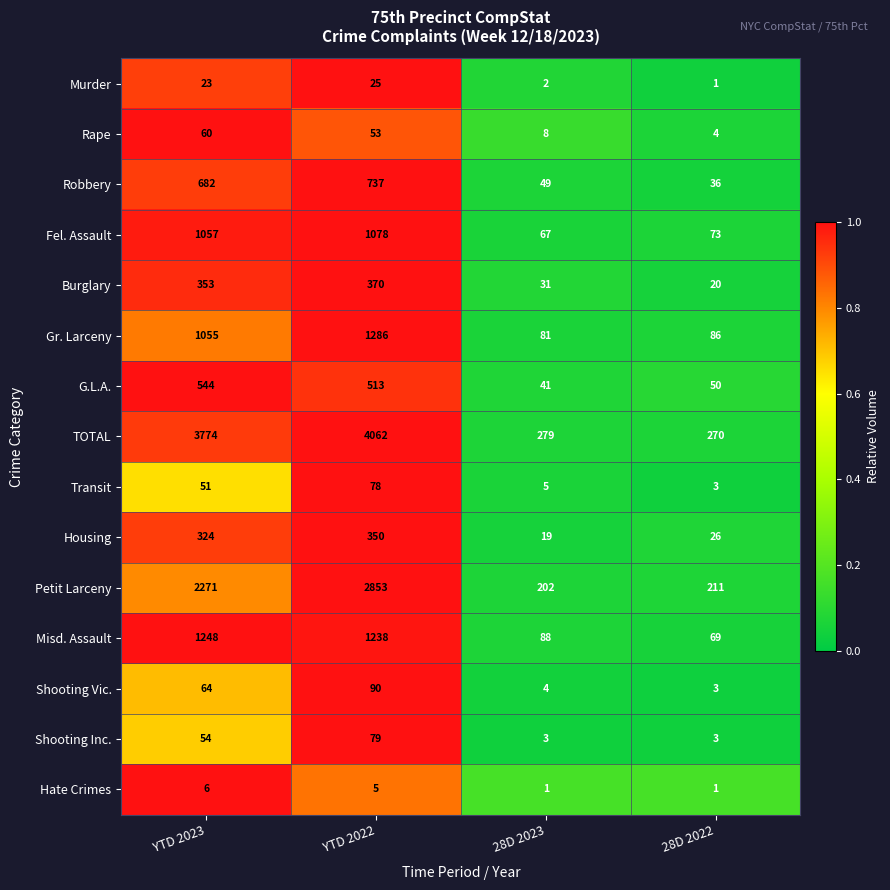

What is the difference between the maximum and minimum values in the G.L.A. series?

503